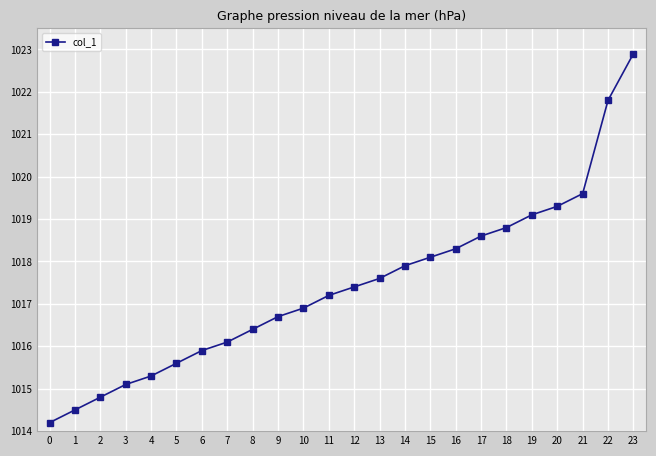

What is the value of the 24th point from the left?

1022.9